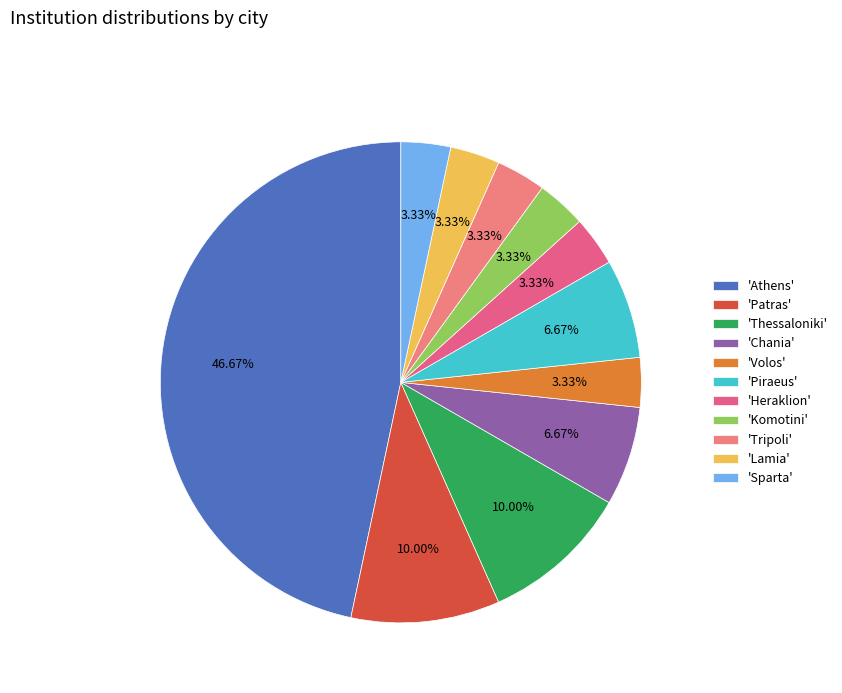

Count the number of slices in the pie.

11